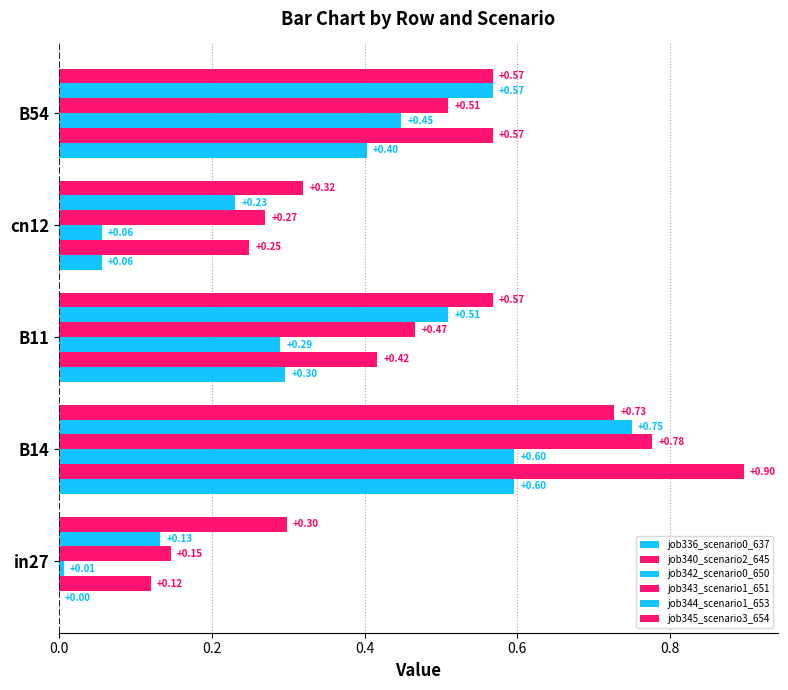

What is the value of the job345_scenario3_654 bar at the 2nd from the left?

0.7